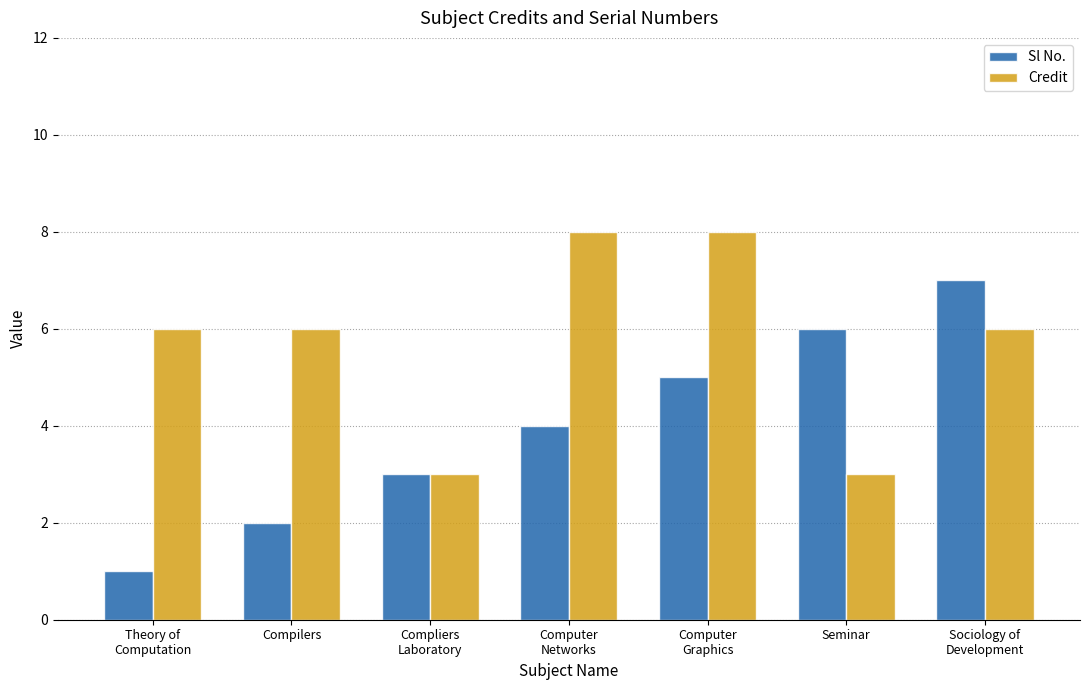

How many data points in Sl No. are less than 4?

3